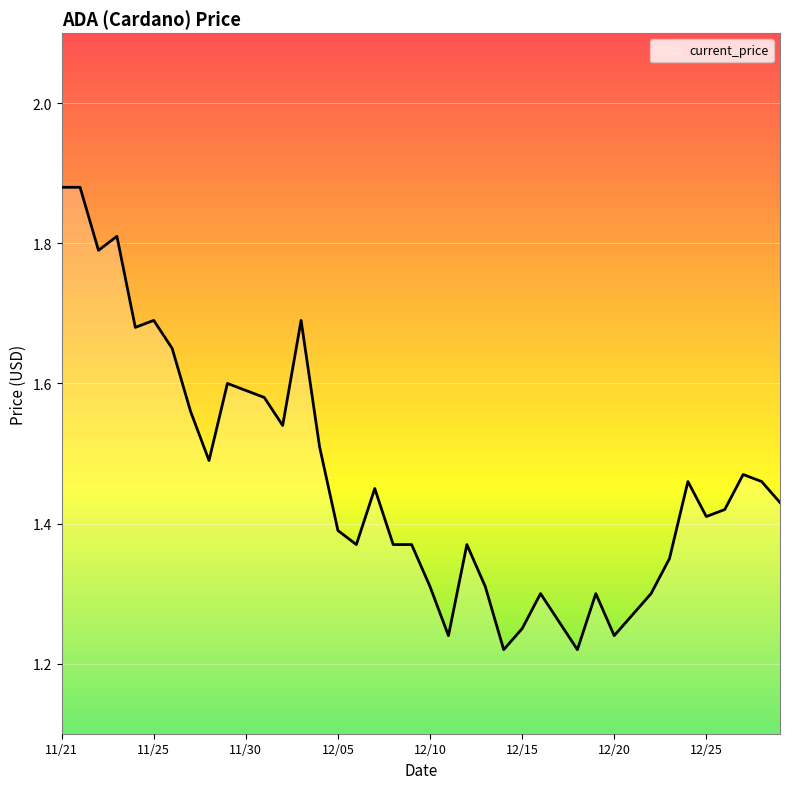

What is the difference between the maximum and minimum values?

0.7